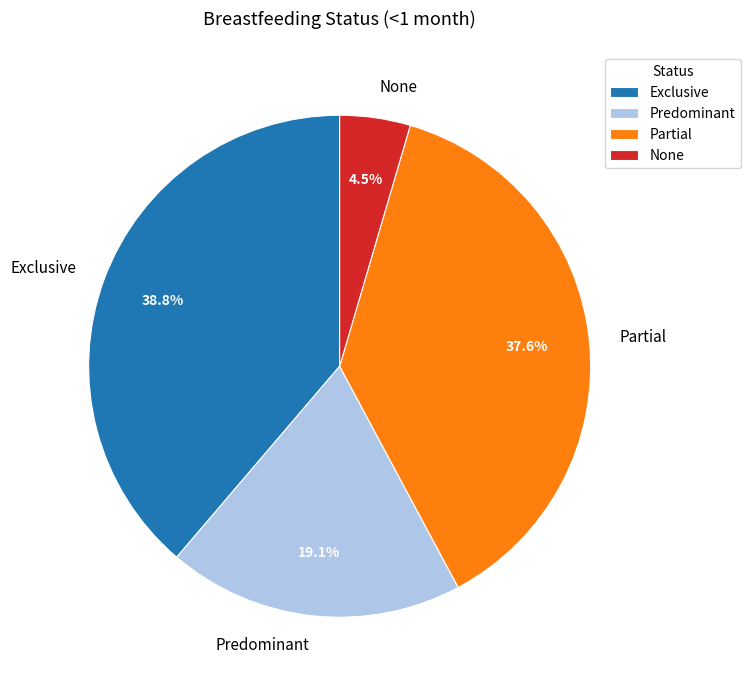

Is Partial the majority of the pie?

No